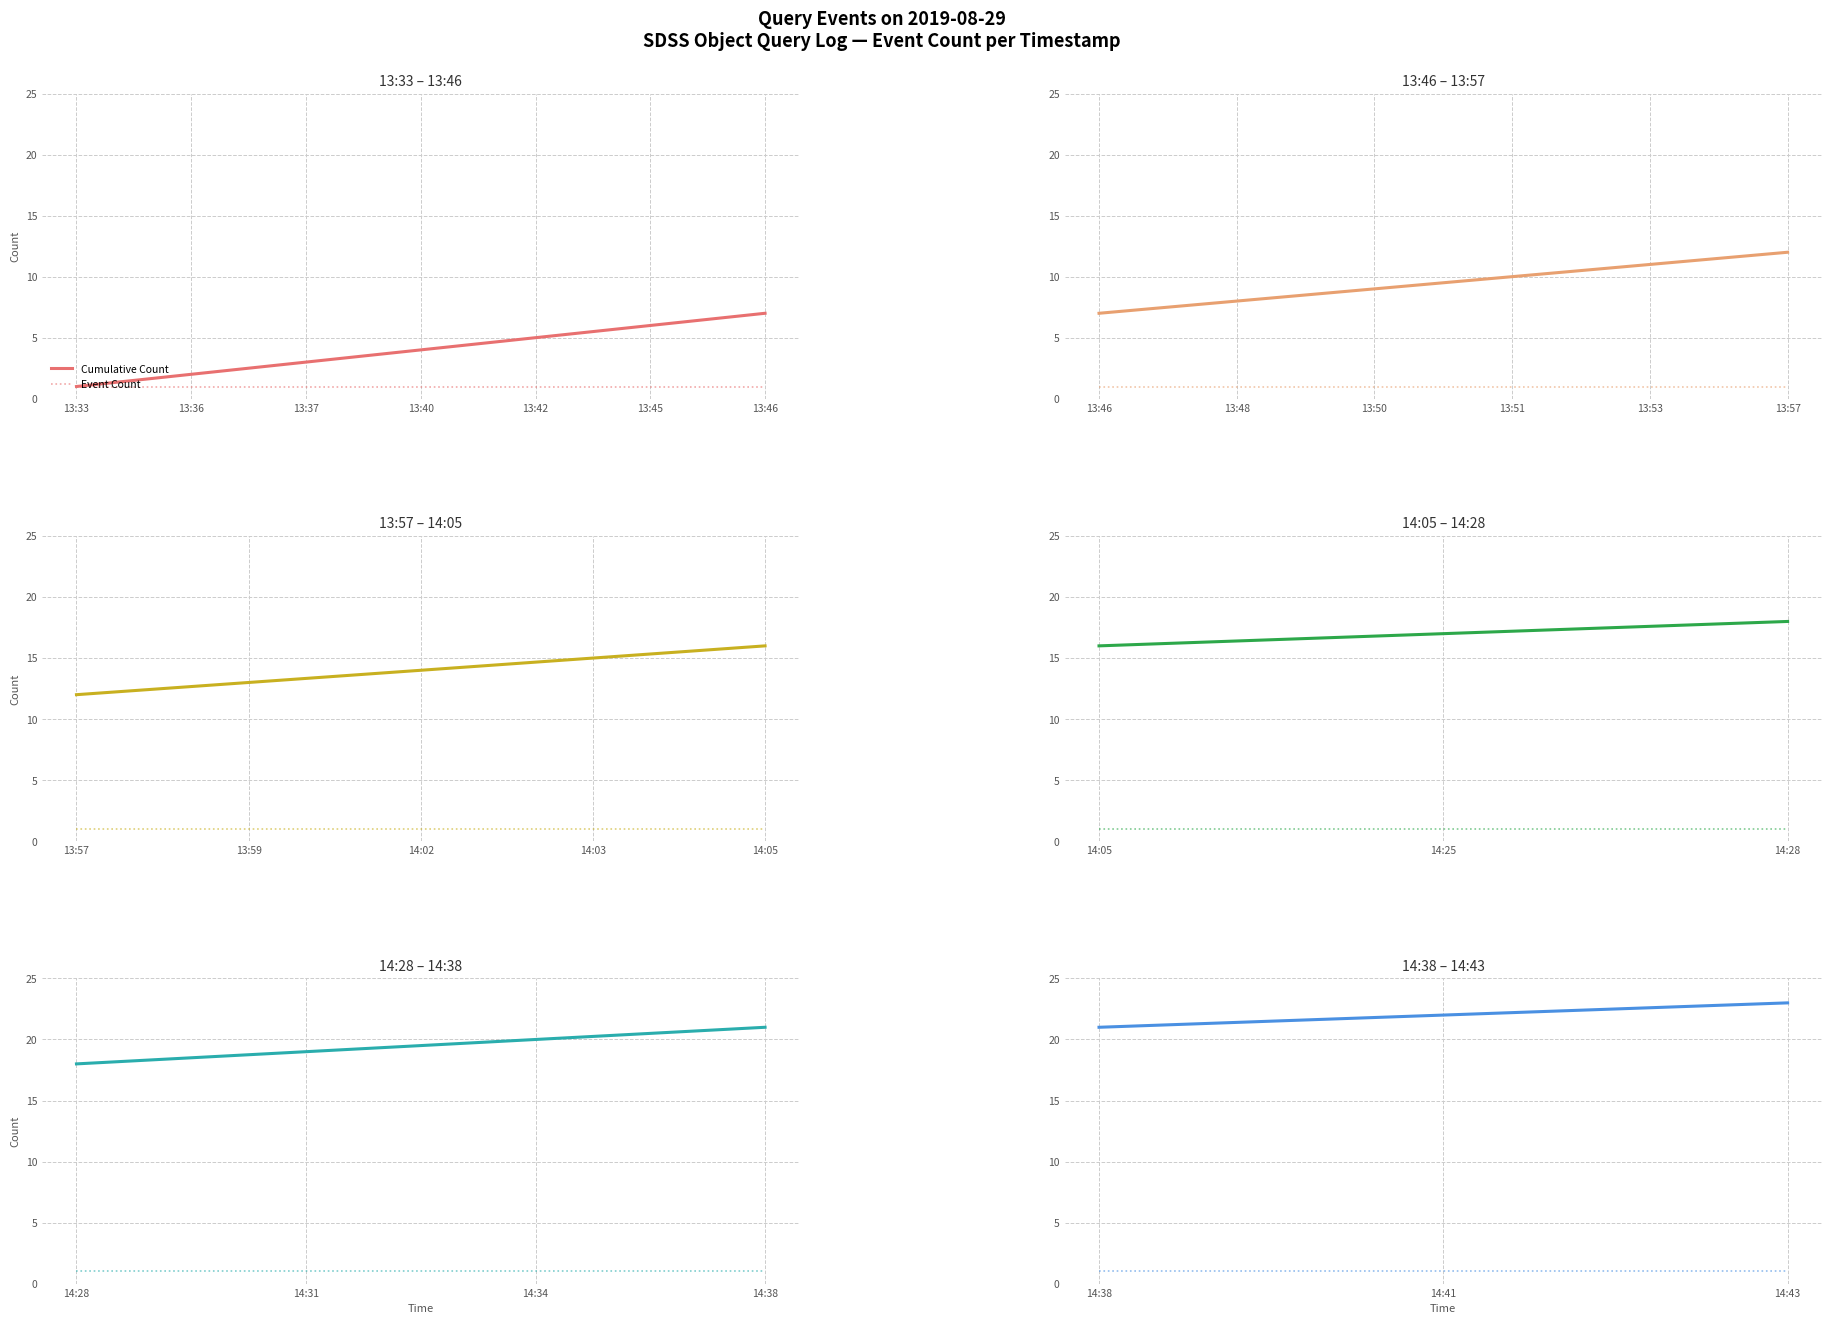

What is the difference between the Cumulative Count values at 14:38 and 14:41?

1